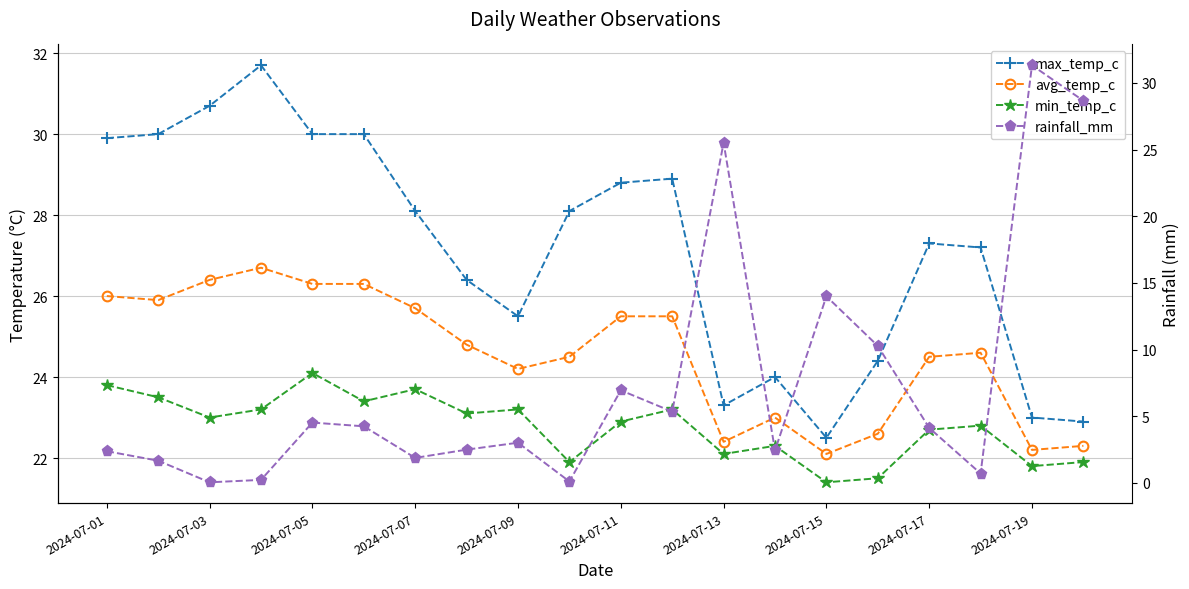

How many lines are shown in the chart?

4